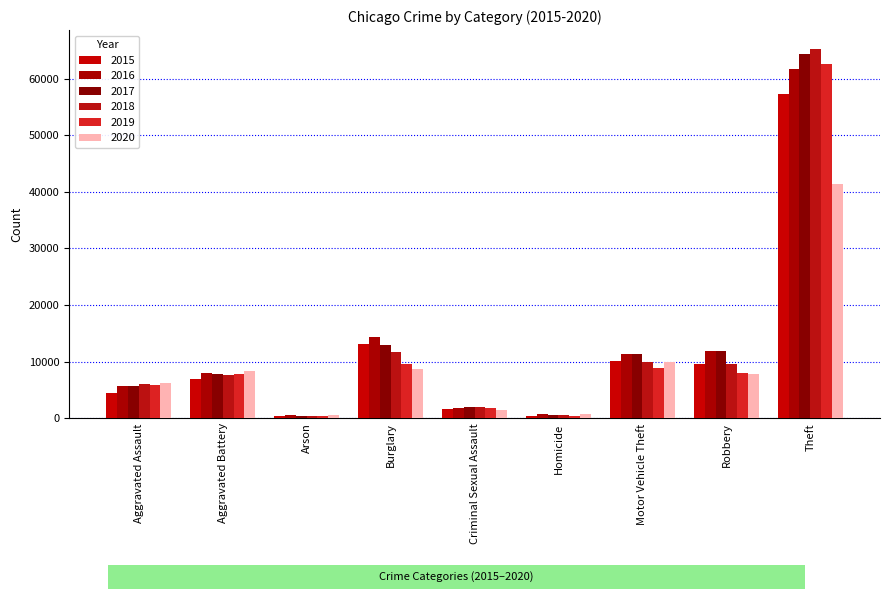

What is the difference between the second highest and second lowest values in the 2019 series?

9139